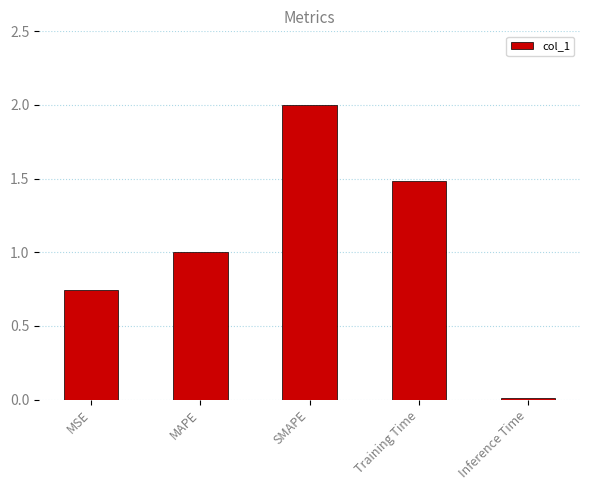

What position from the right is SMAPE?

3